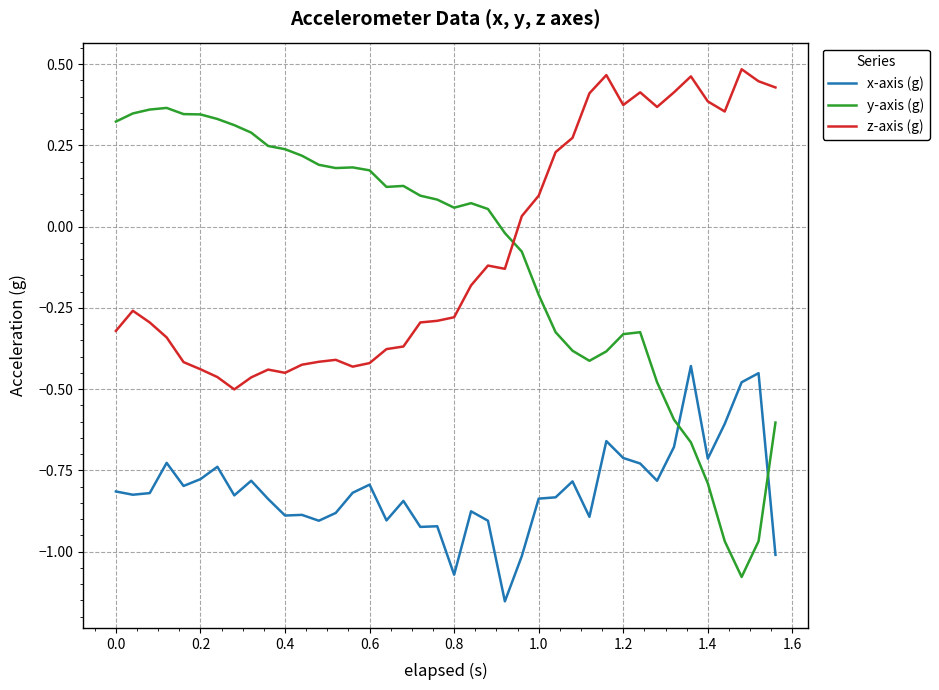

What is the difference between the maximum and minimum values in the x-axis (g) series?

0.7